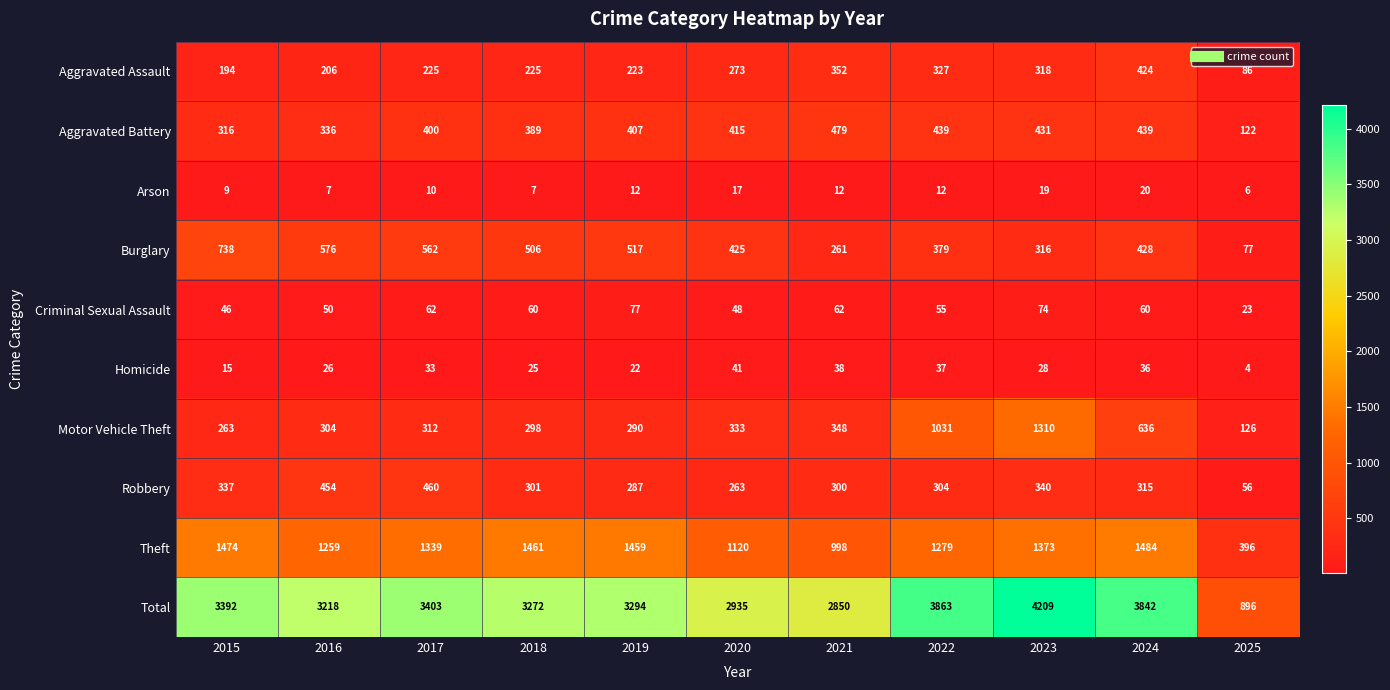

Count the number of data series in this chart.

10